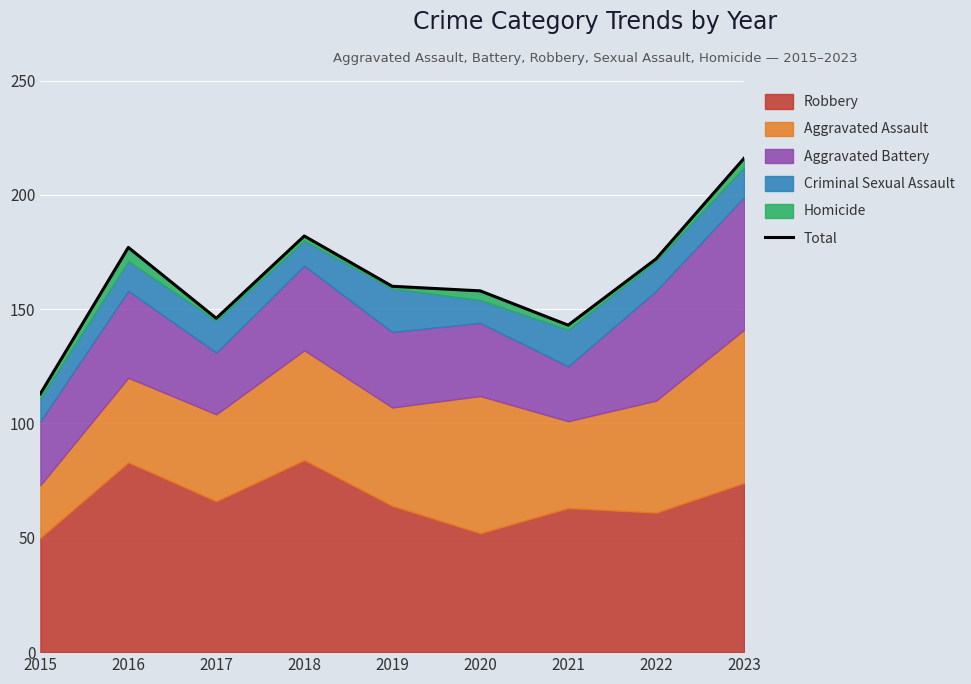

How many categories are shown in the chart?

9